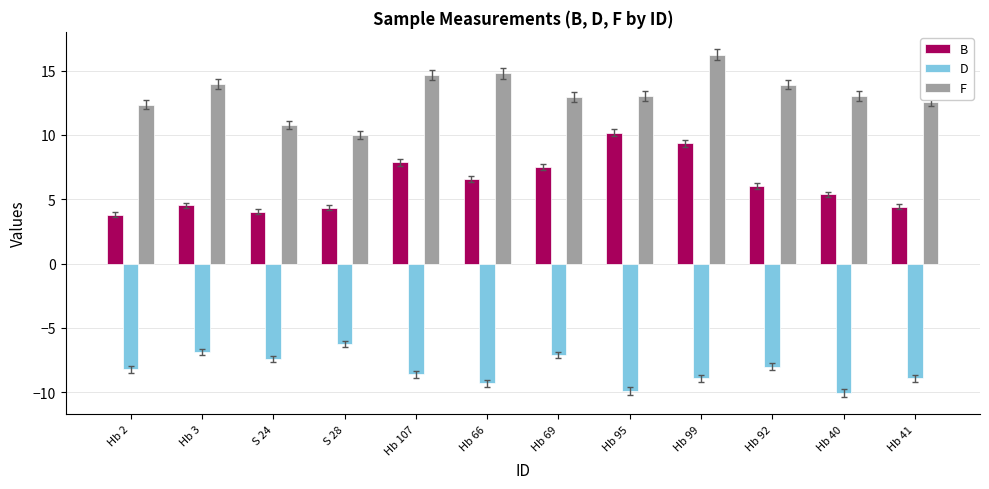

True or false: D has a value of -8.6 at Hb 107.

True